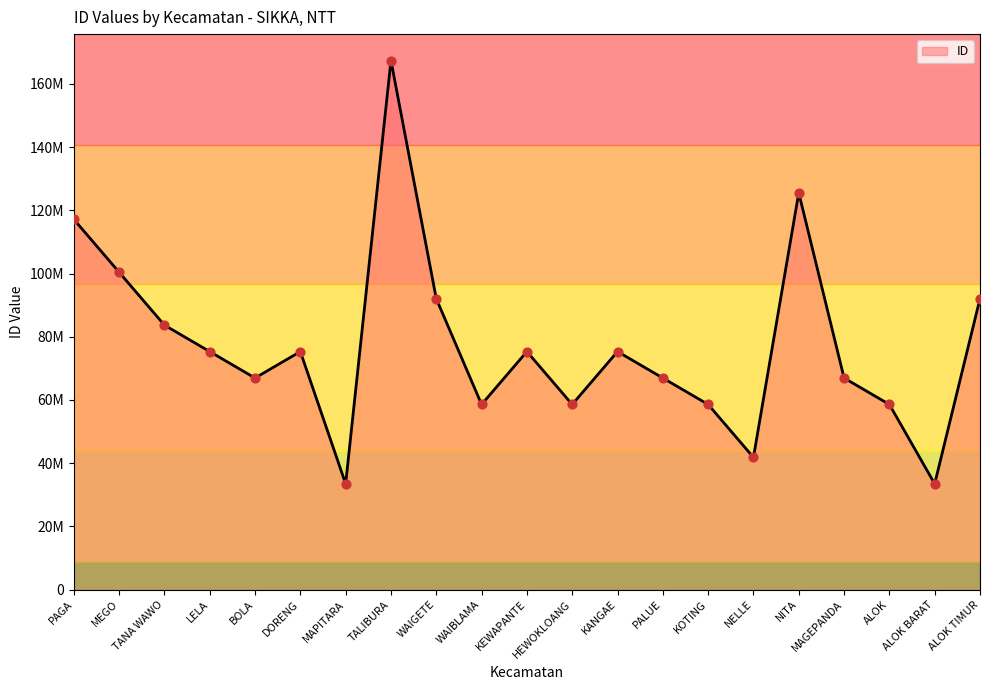

What is the change in value from LELA to KOTING?

-16734768